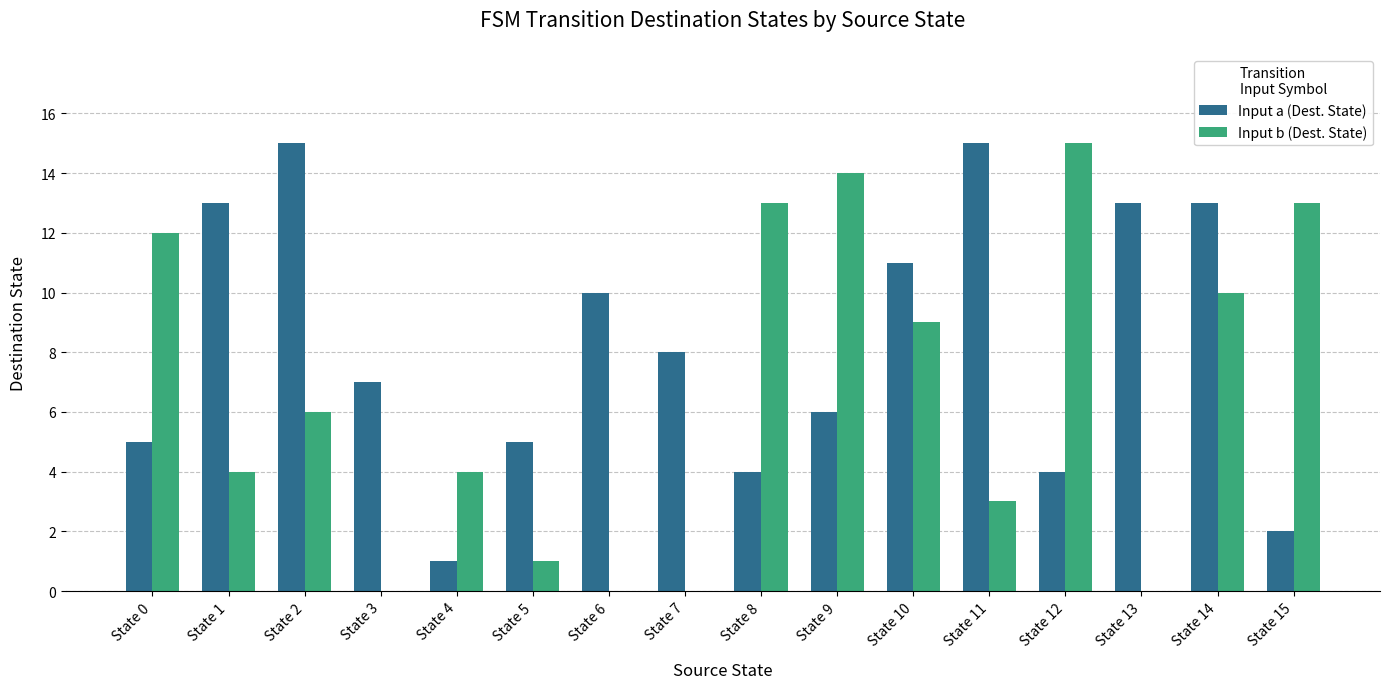

What is the total value across all series at State 0?

17